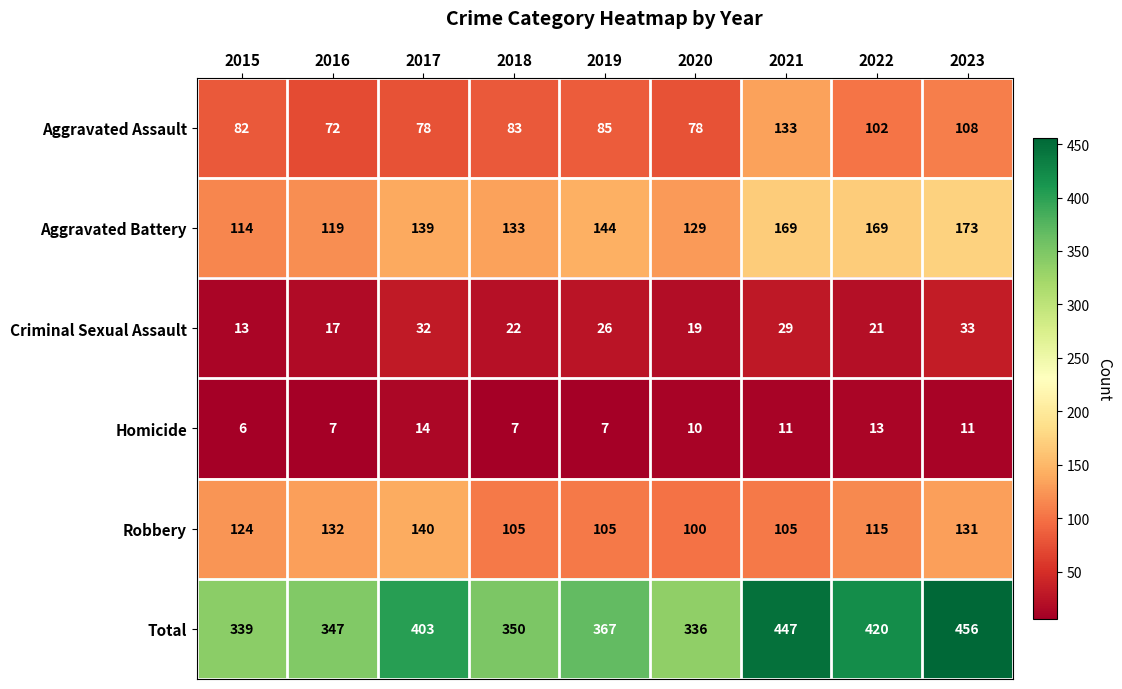

The Aggravated Battery series shows 133 at 2018. True or false?

True